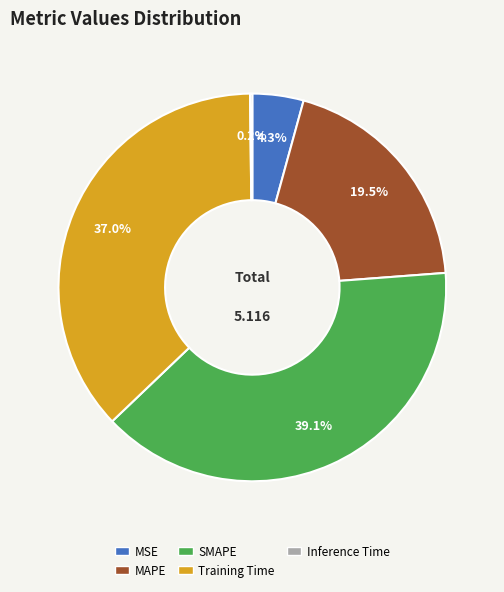

Is there a majority slice in this chart?

No